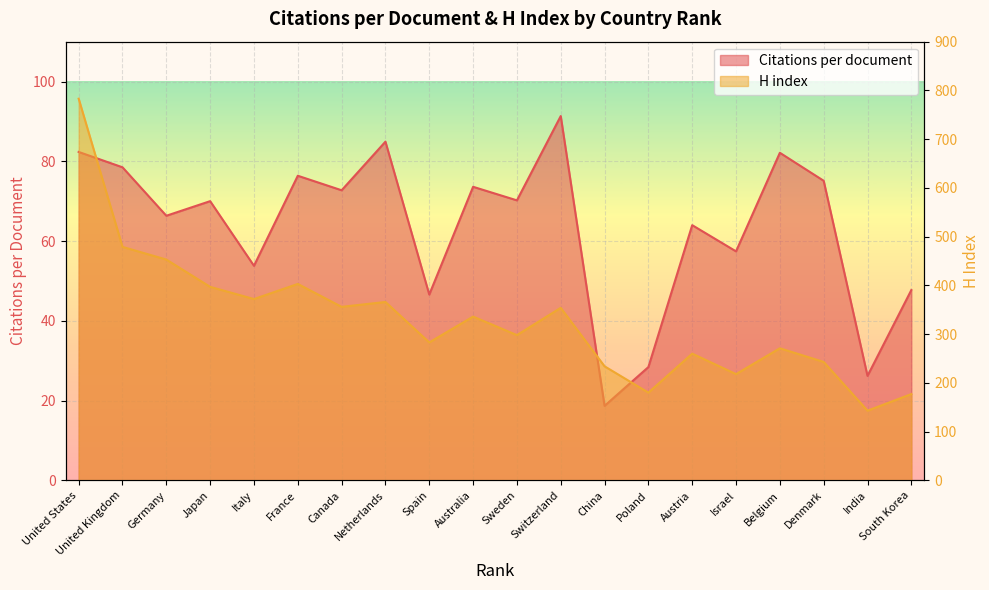

How many lines are shown in the chart?

2